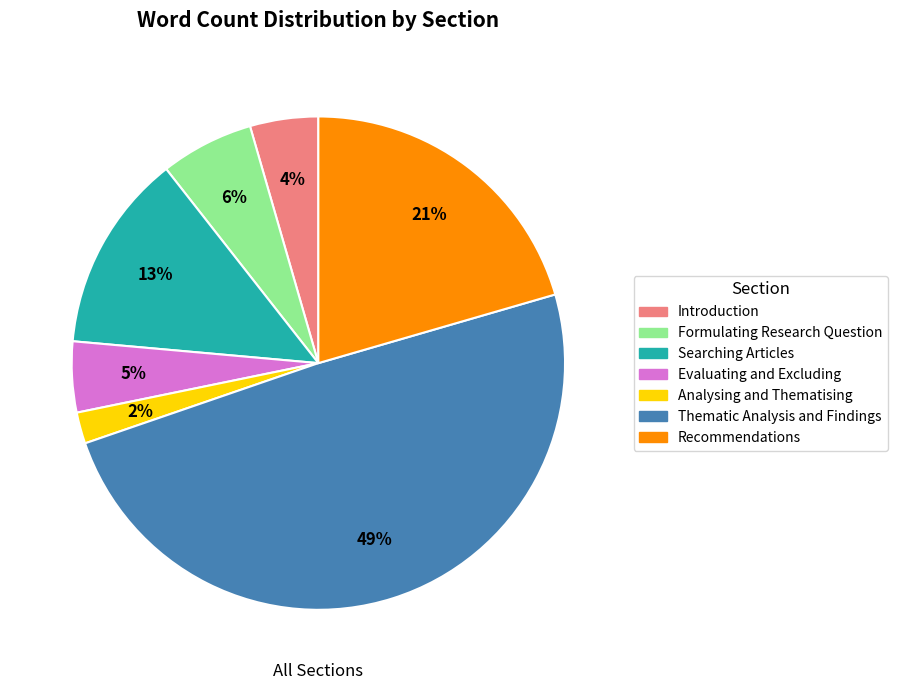

Which category has the biggest portion of the pie?

Thematic Analysis and Findings